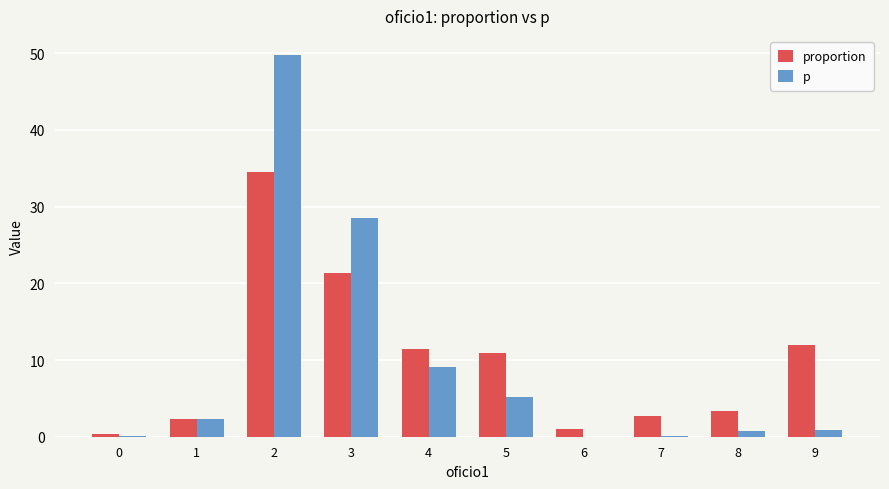

What is the average value of the proportion series?

10.0